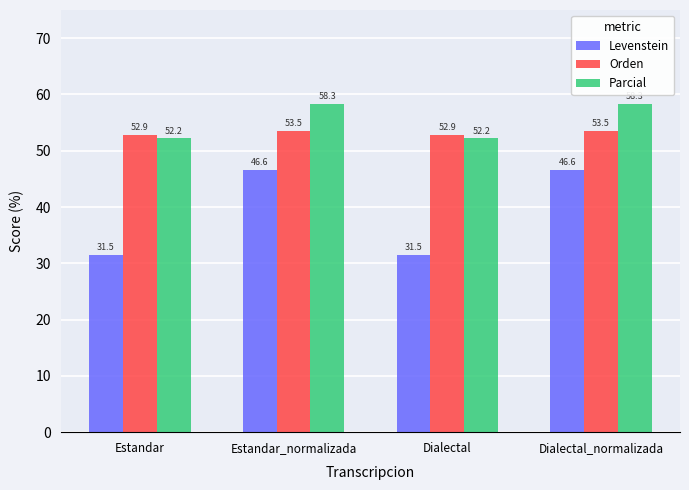

What is the difference between the maximum and minimum values in the Parcial series?

6.2